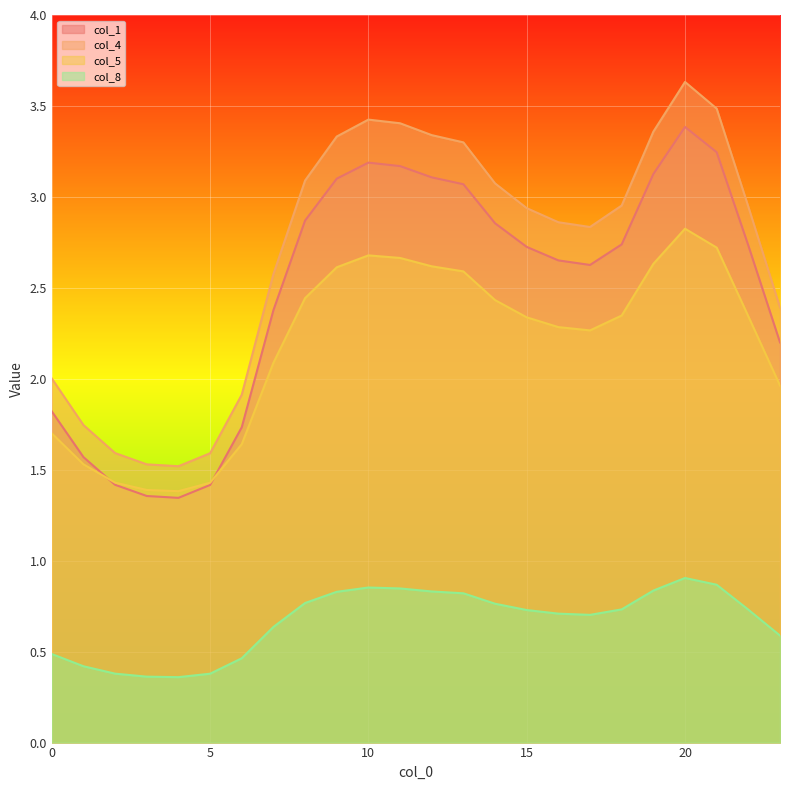

Does the chart display data point markers on the line(s)?

No